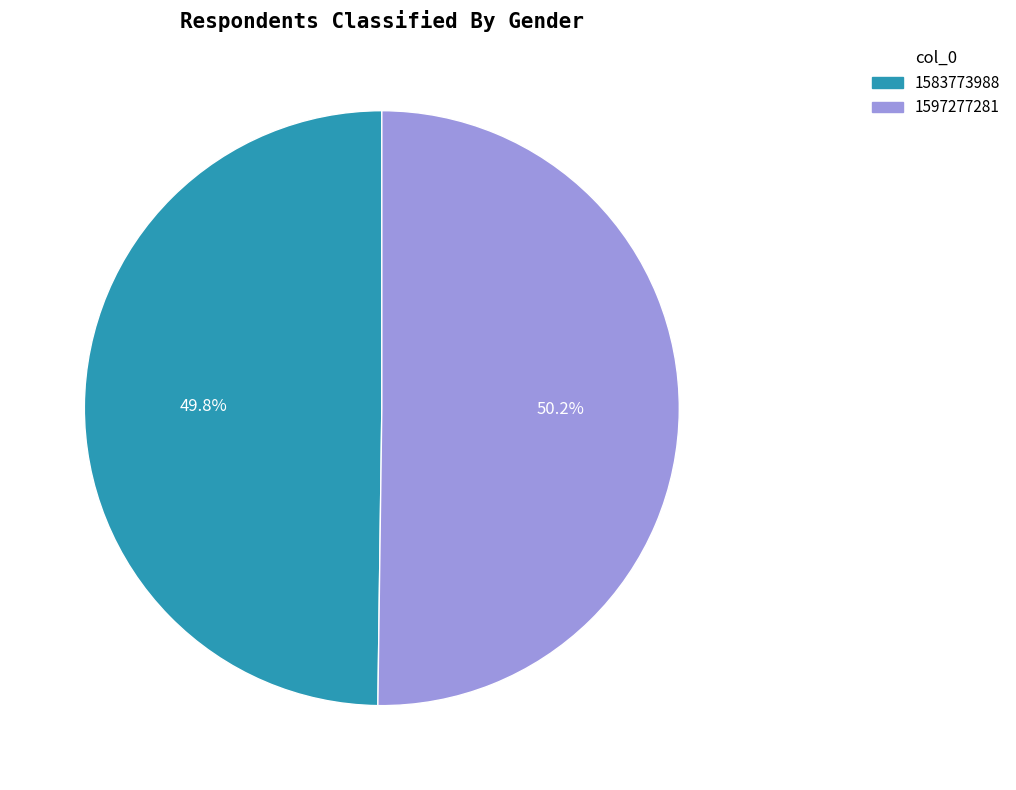

To the nearest percent, what portion does 1597277281 represent?

50%